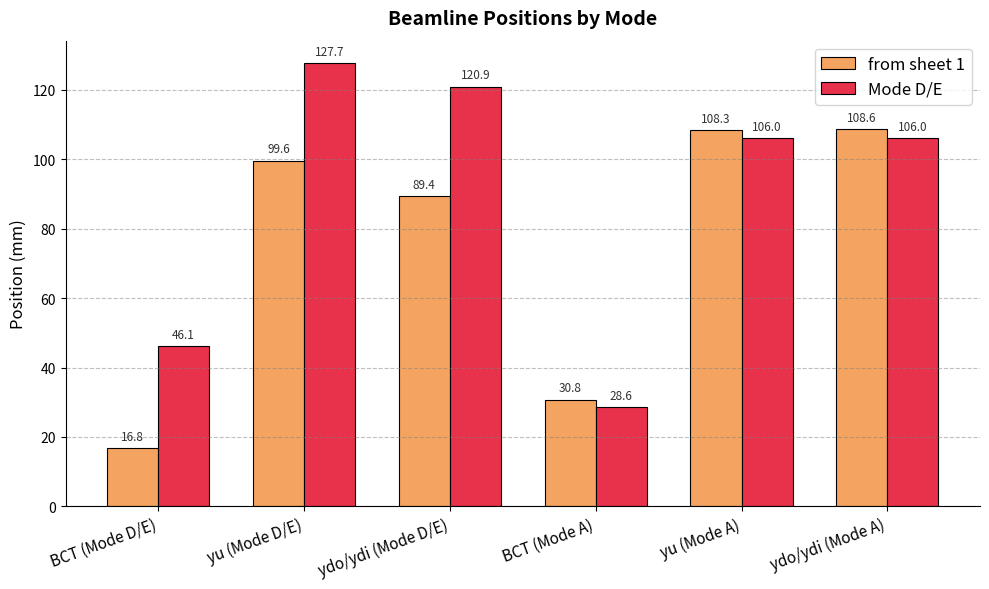

What is the spread (max minus min) of values at ydo/ydi (Mode D/E)?

31.5